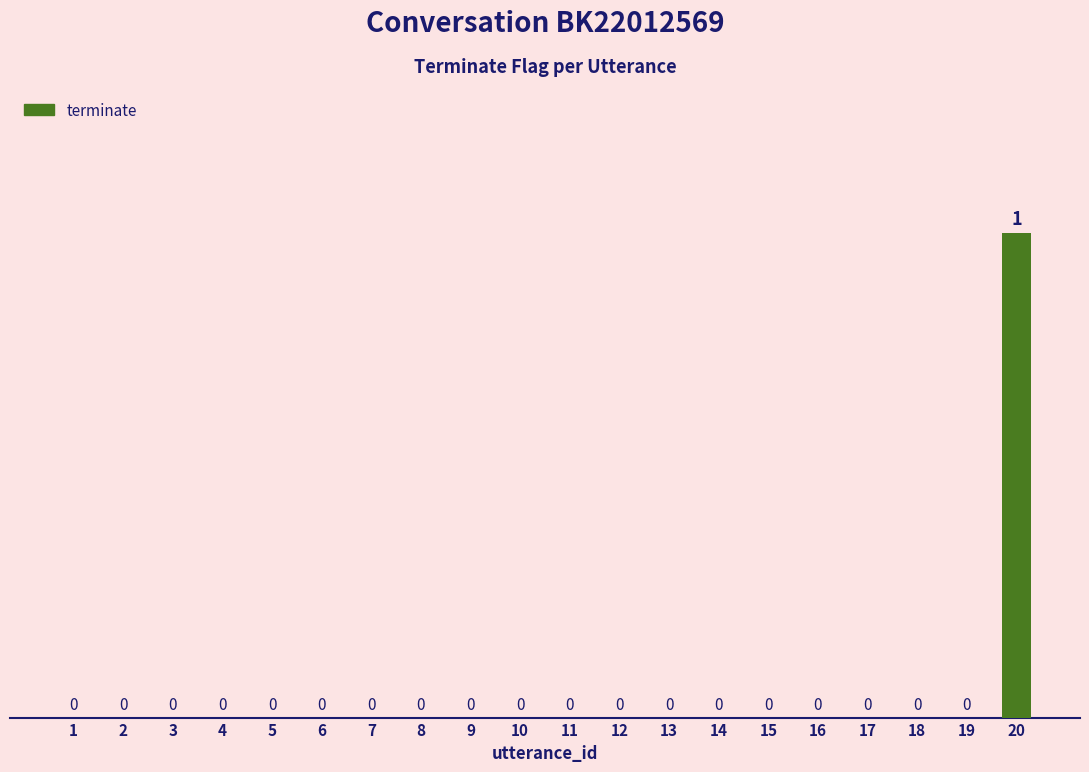

The chart shows a value of 0 at 17. True or false?

True